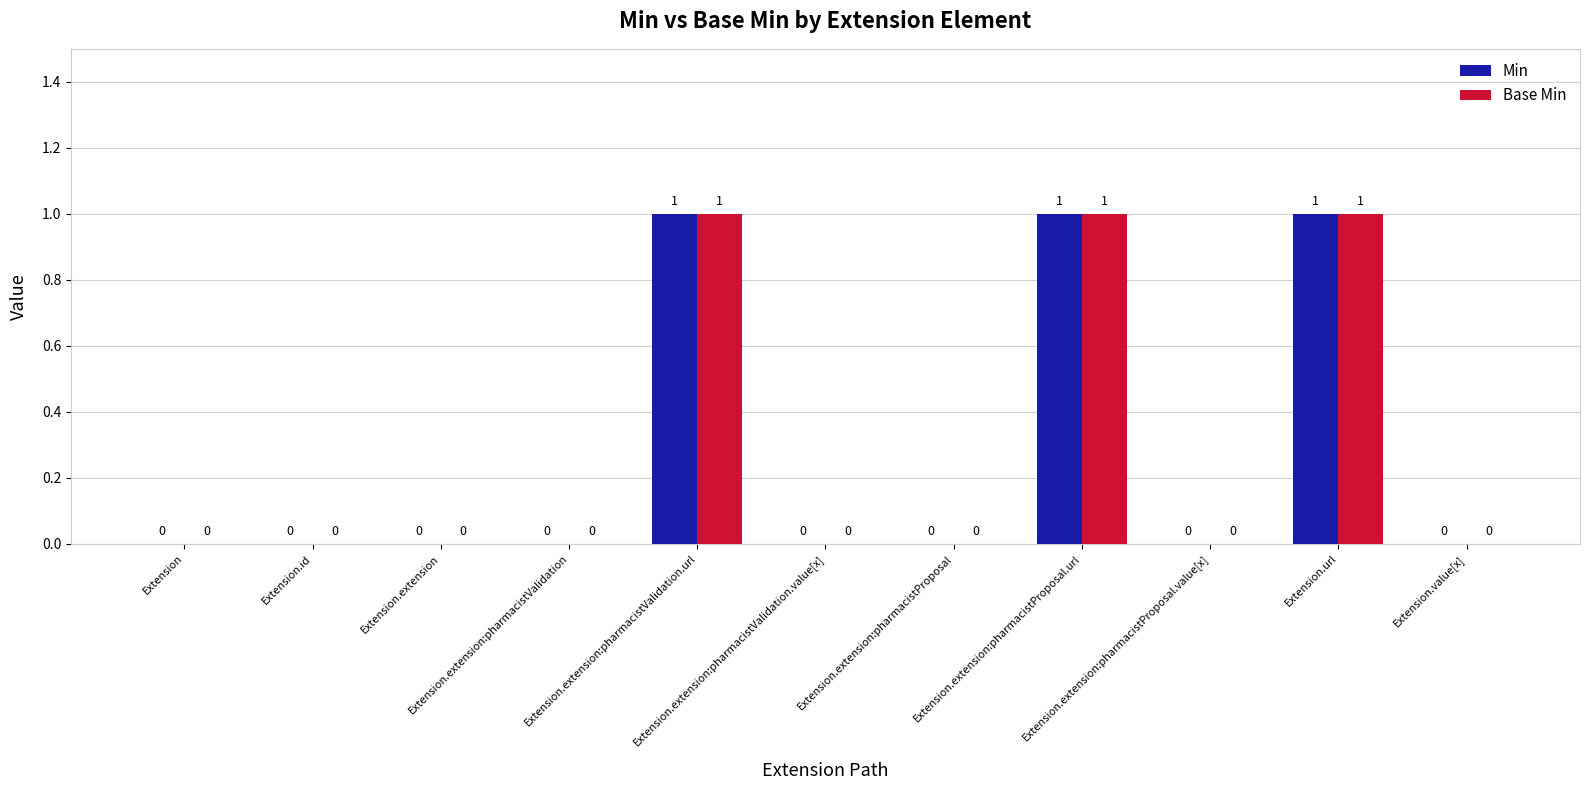

What is the sum of all Base Min values?

3